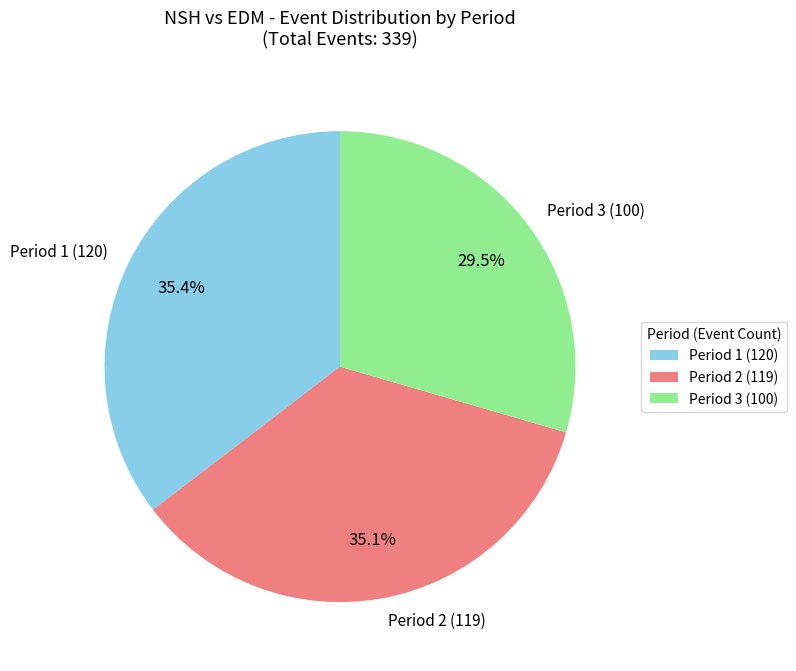

What is the total percentage of Period 3 (100) and Period 2 (119)?

64.6%